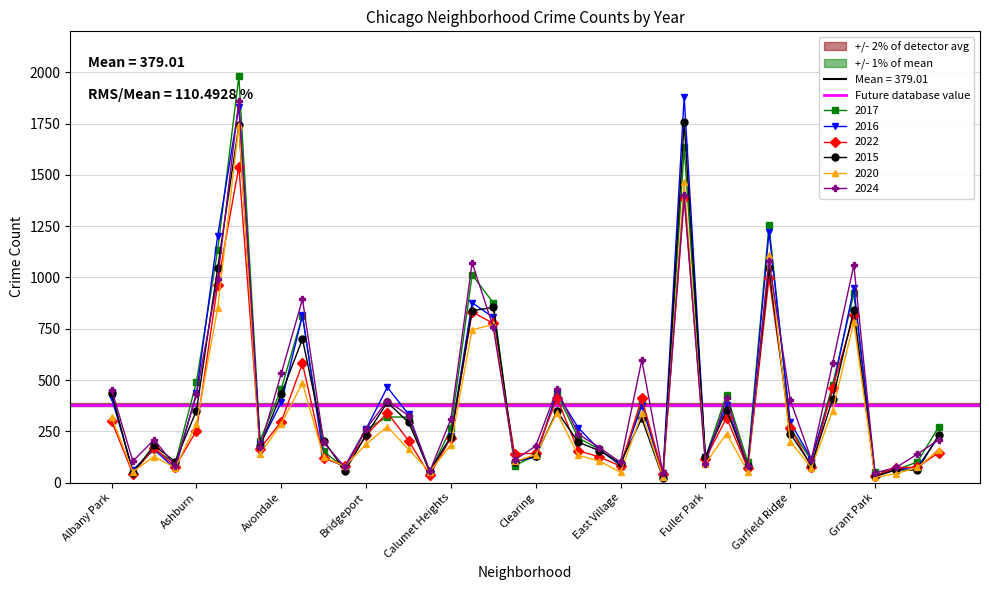

Where is the first local minimum for 2016?

Andersonville